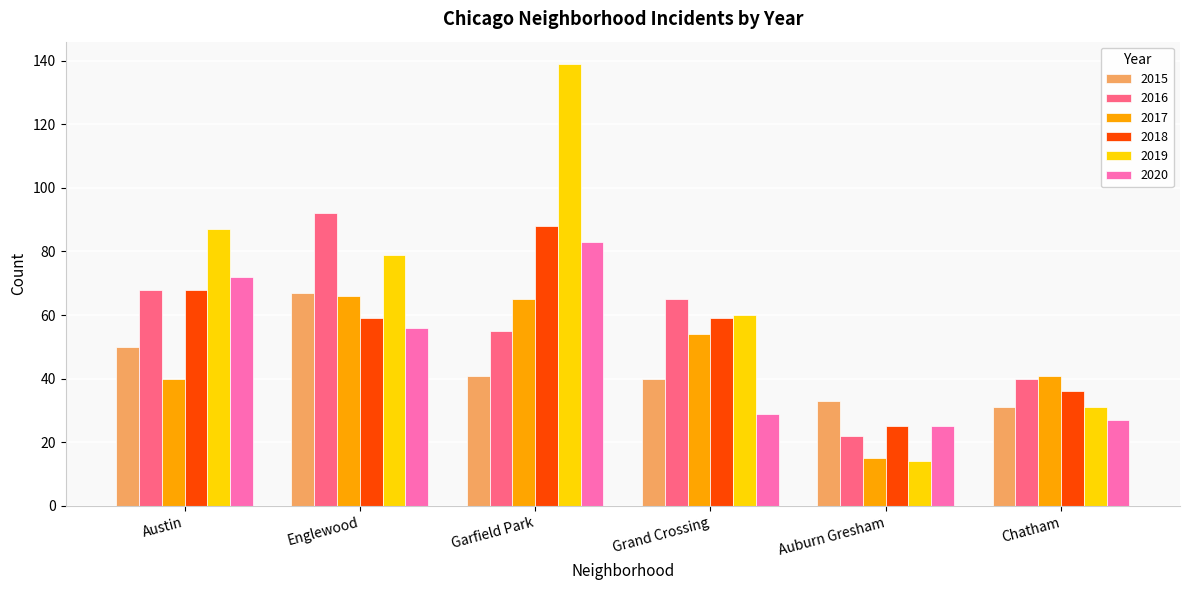

What are all the series names shown in the legend?

2015, 2016, 2017, 2018, 2019, 2020